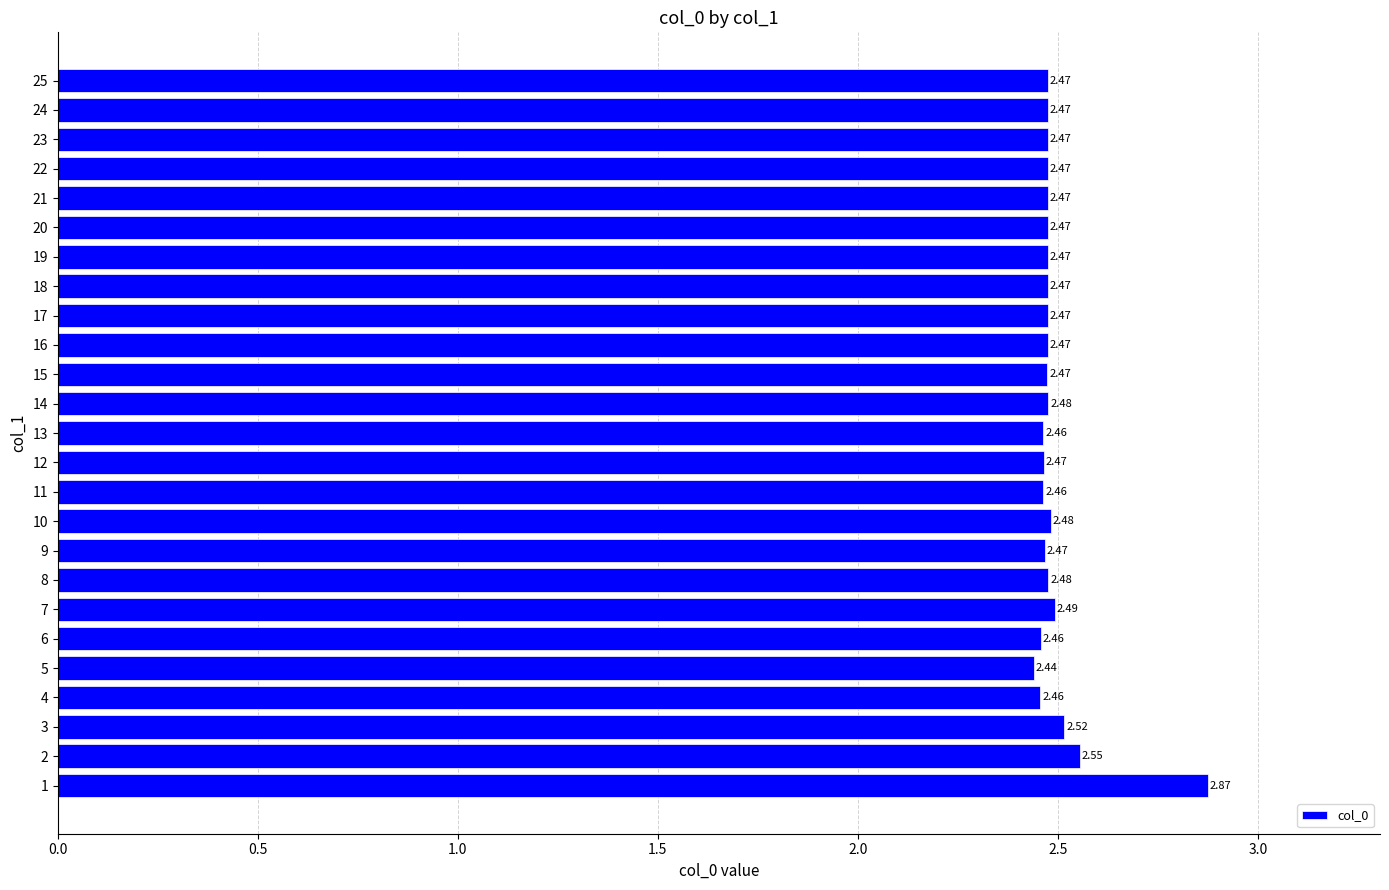

How many values are between 2 and 3?

25